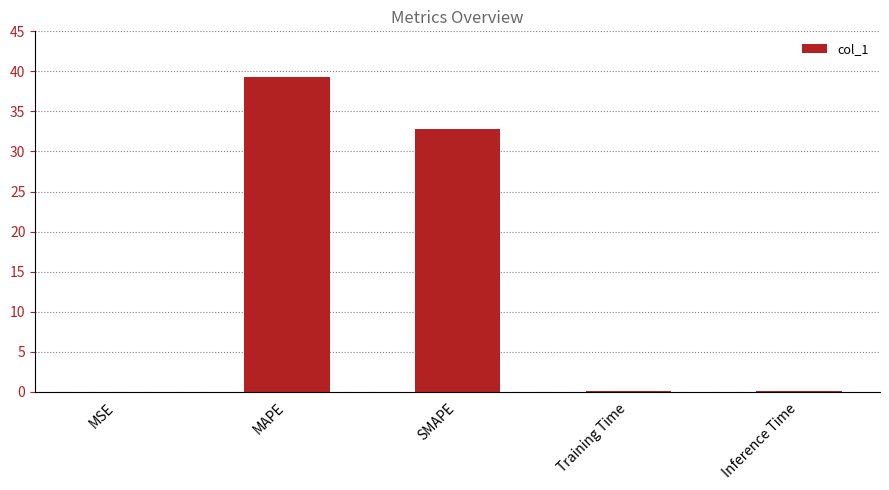

What is the ratio of the value at MAPE to the value at SMAPE?

1.2